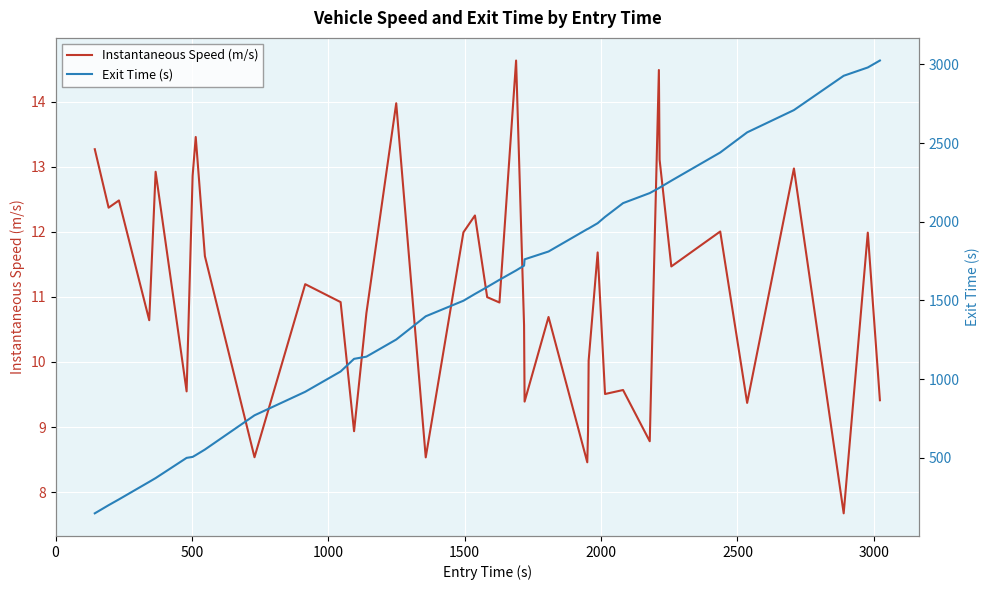

How many values in the Exit Time (s) series exceed 1690?

20